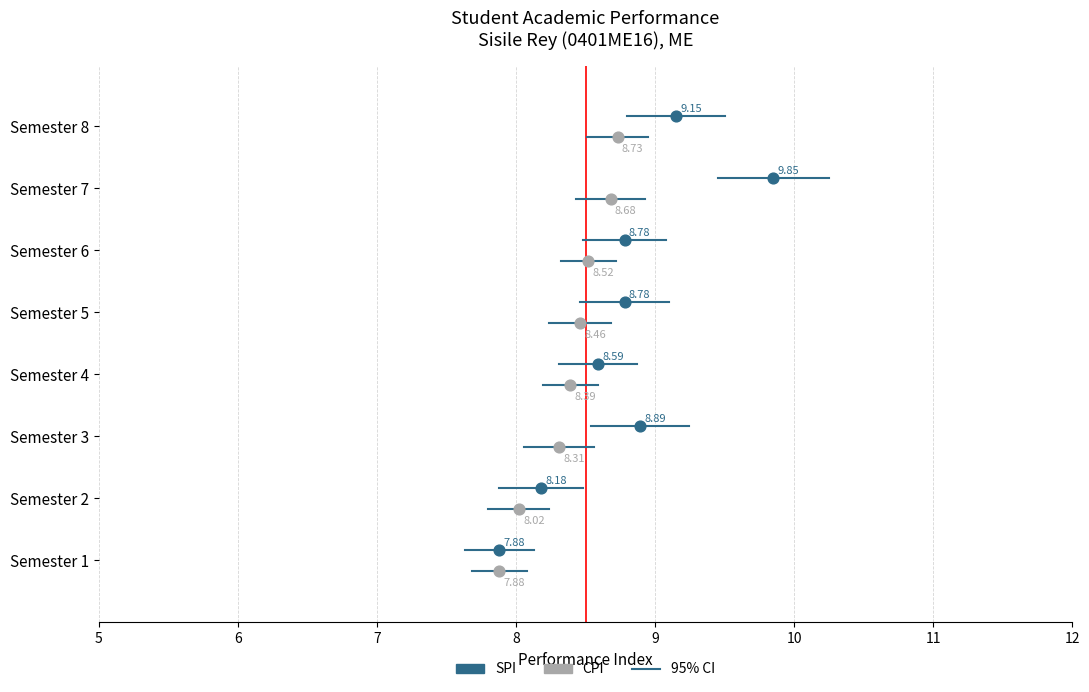

What are all the series names shown in the legend?

CPI, SPI